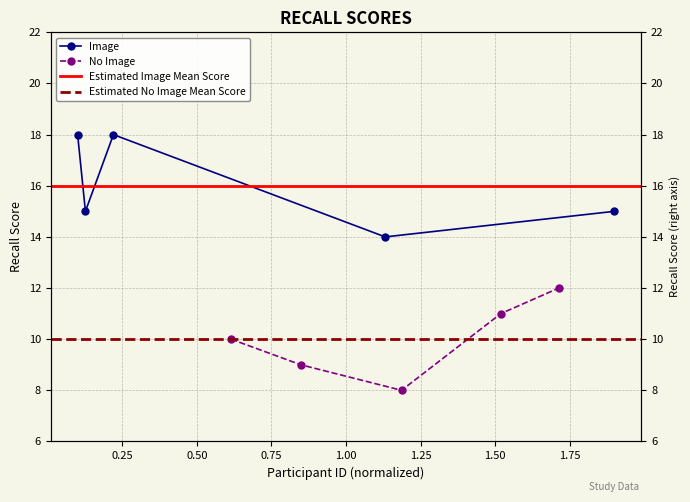

How many No Image values are between 9 and 11?

3